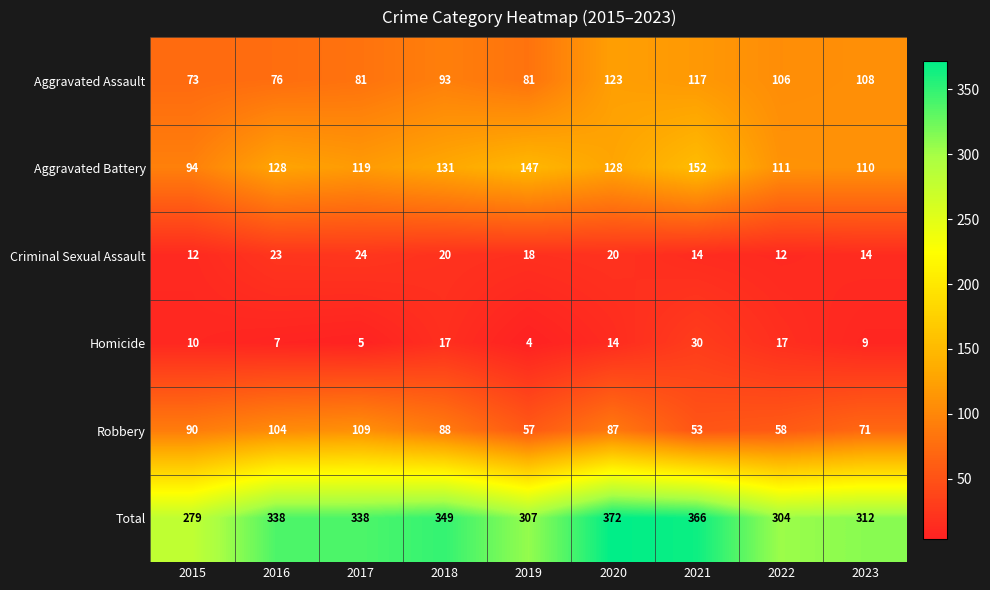

At which label does Criminal Sexual Assault first exceed 18?

2016